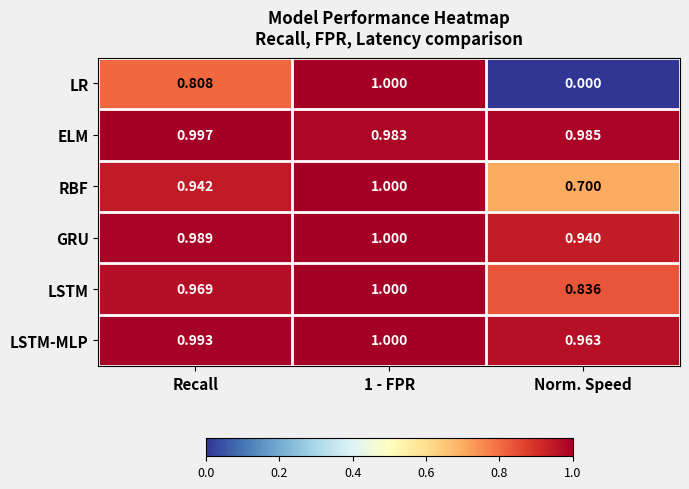

Between 1 - FPR and Norm. Speed, which series saw the biggest shift?

LR